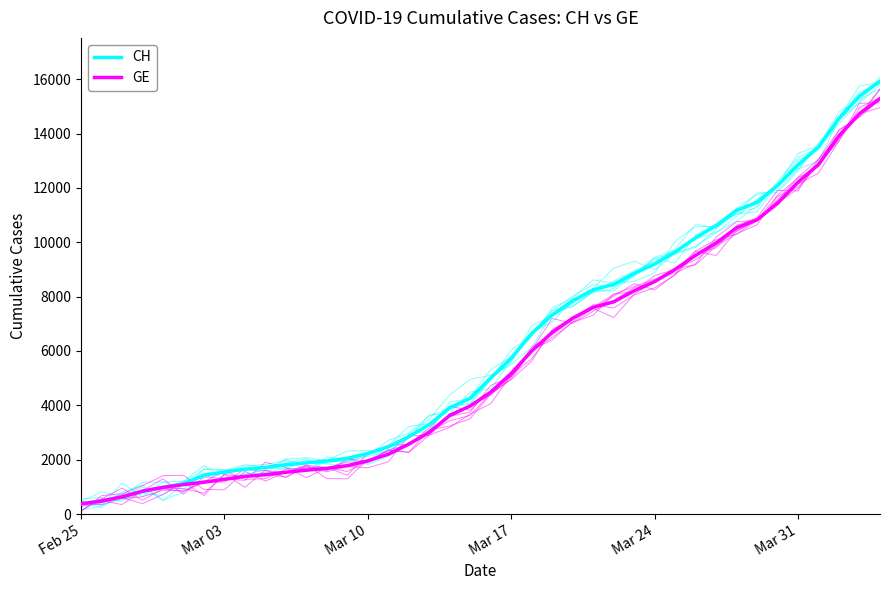

How many lines are shown in the chart?

2